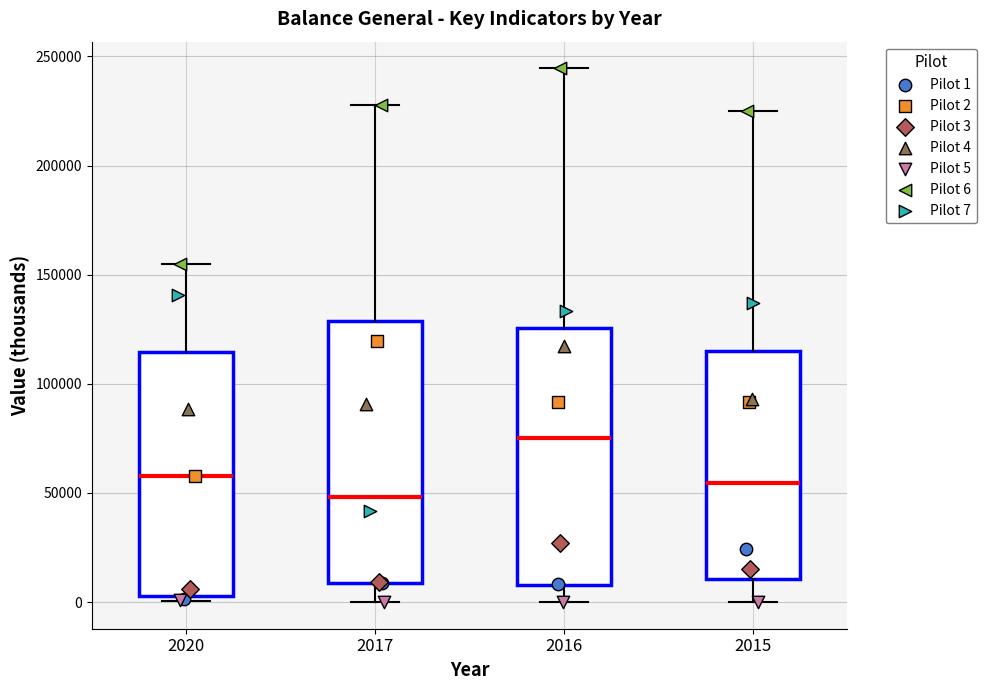

Which box's median line is the highest?

2016